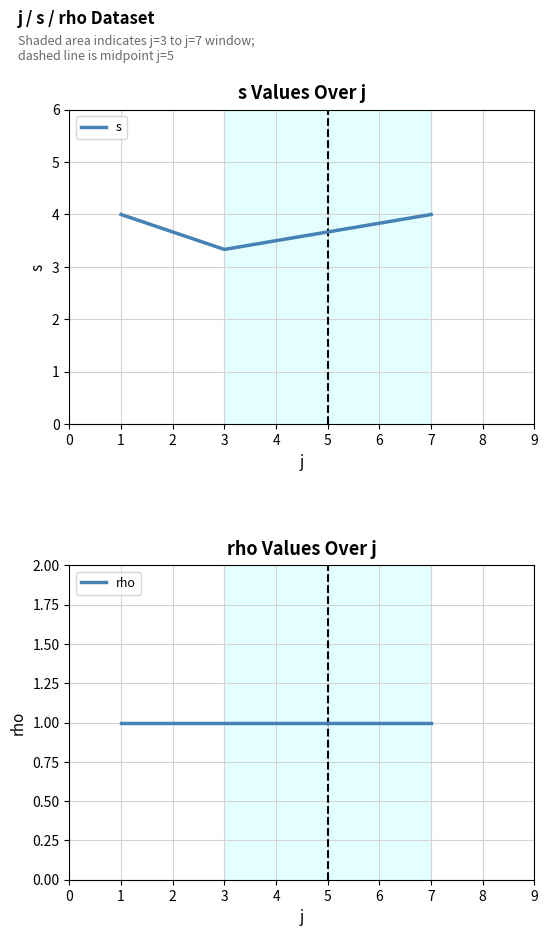

Count the s values in the range 3 to 4.

3